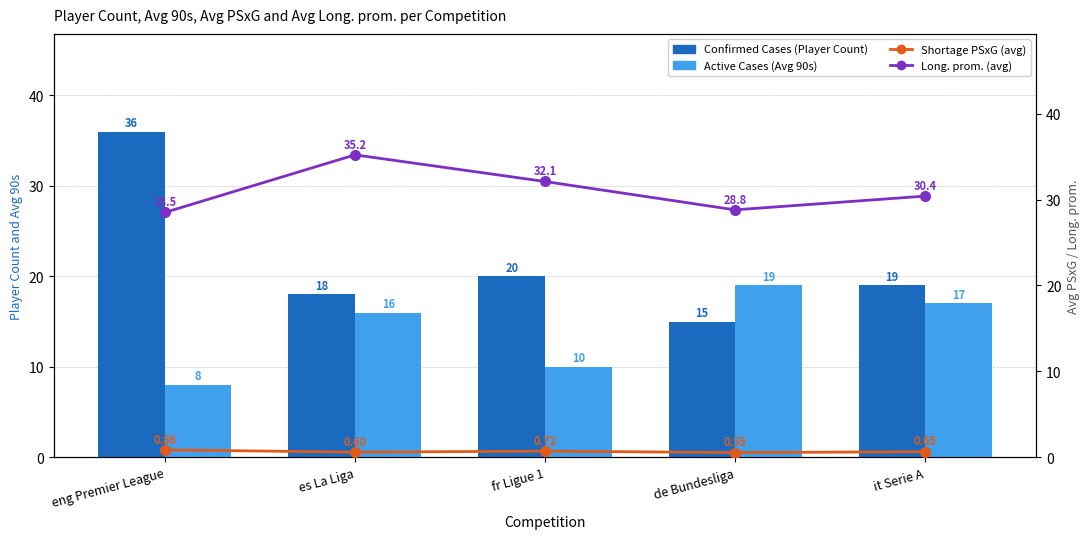

What is the label of the 1st bar from the left?

eng Premier League